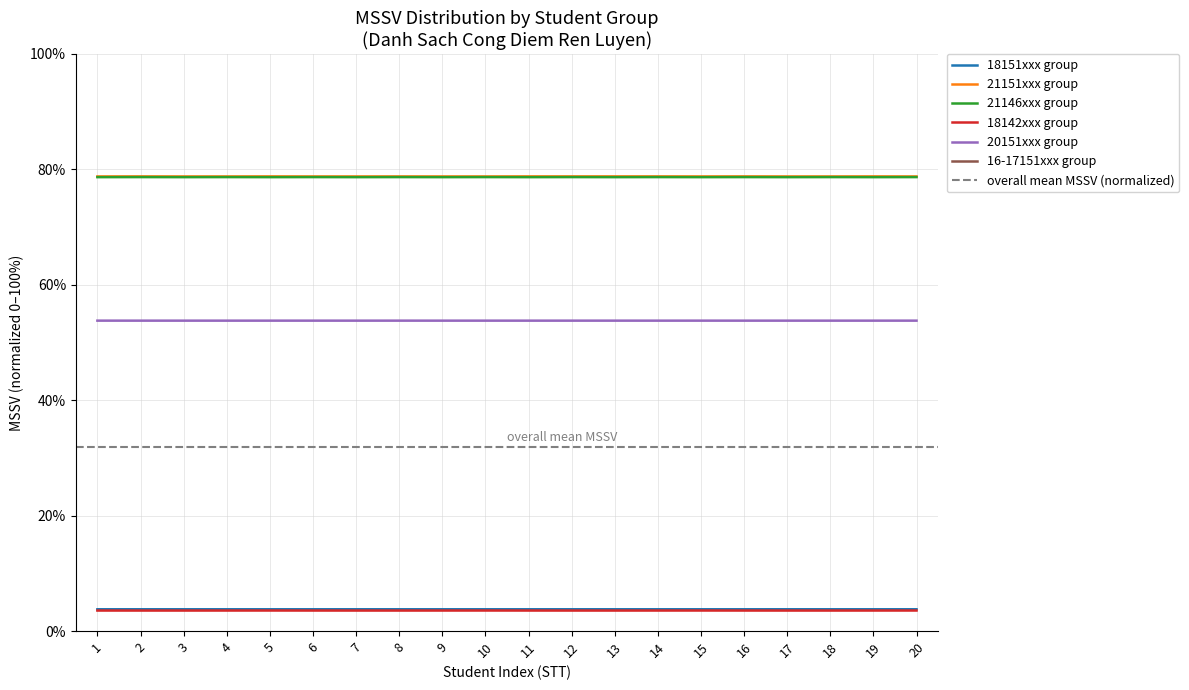

True or false: 18142xxx group and 16-17151xxx group cross at least once.

False